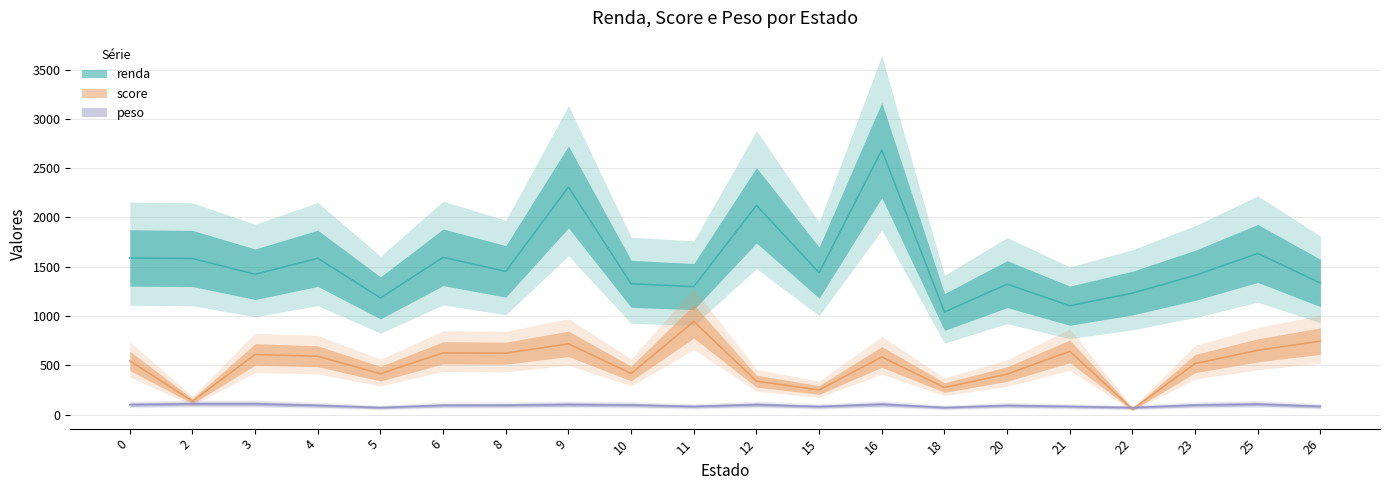

Reading left to right, extract all data points from this chart.

renda: 1588	1583	1423	1585	1183	1595	1452	2309	1326	1298	2122	1439	2683	1040	1323	1104	1232	1412	1634	1334
score: 544	136	609	591	414	626	622	717	416	944	338	249	584	274	410	641	53	517	651	745
peso: 100	108	108	92	70	93	94	101	96	81	100	80	104	70	91	81	70	95	105	82